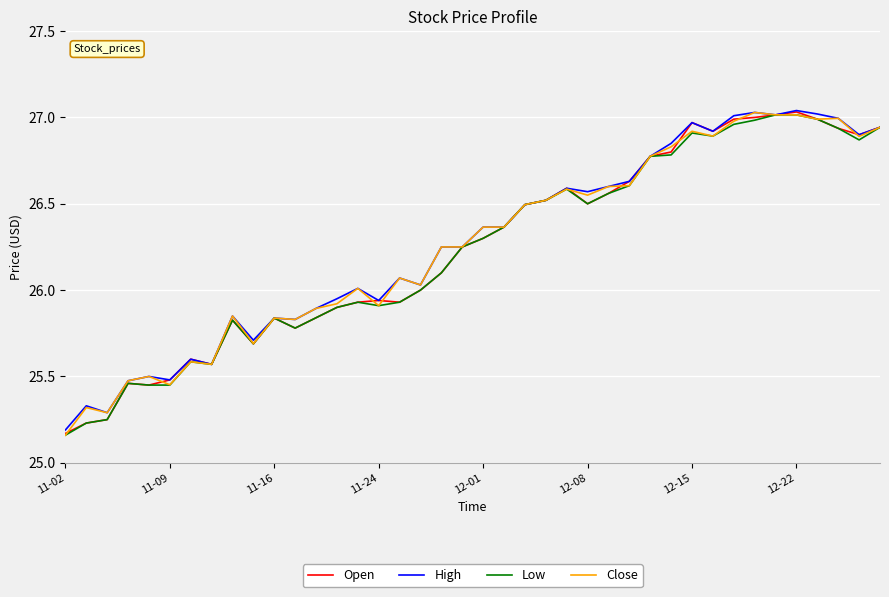

What is the value of the Low point at the 7th from the left?

25.6